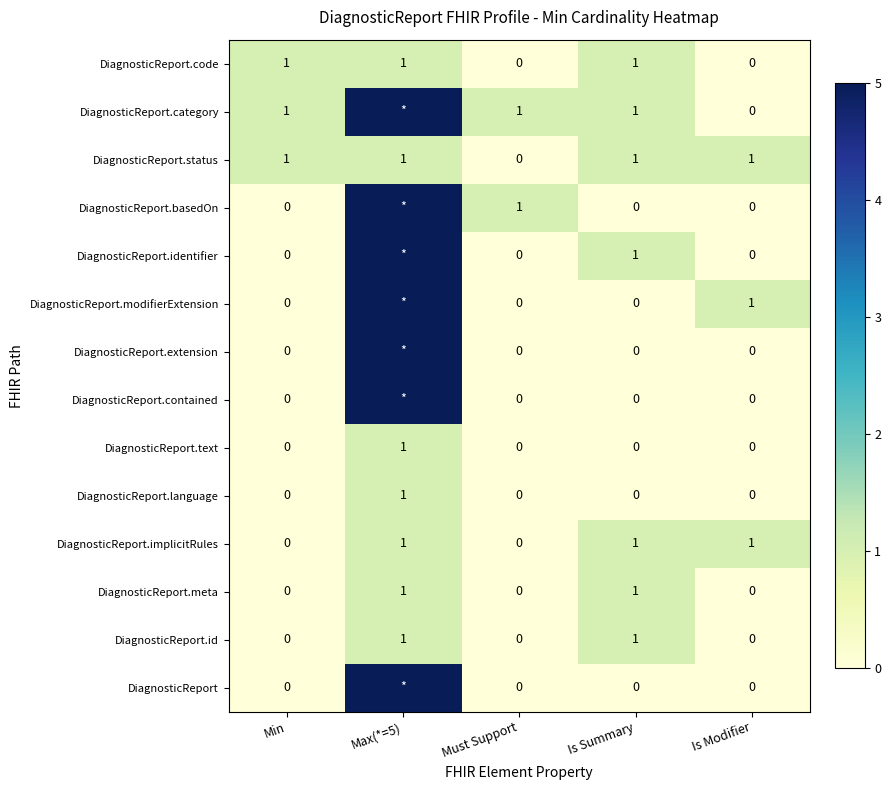

Between Max(*=5) and Is Summary, which is larger?

Max(*=5)